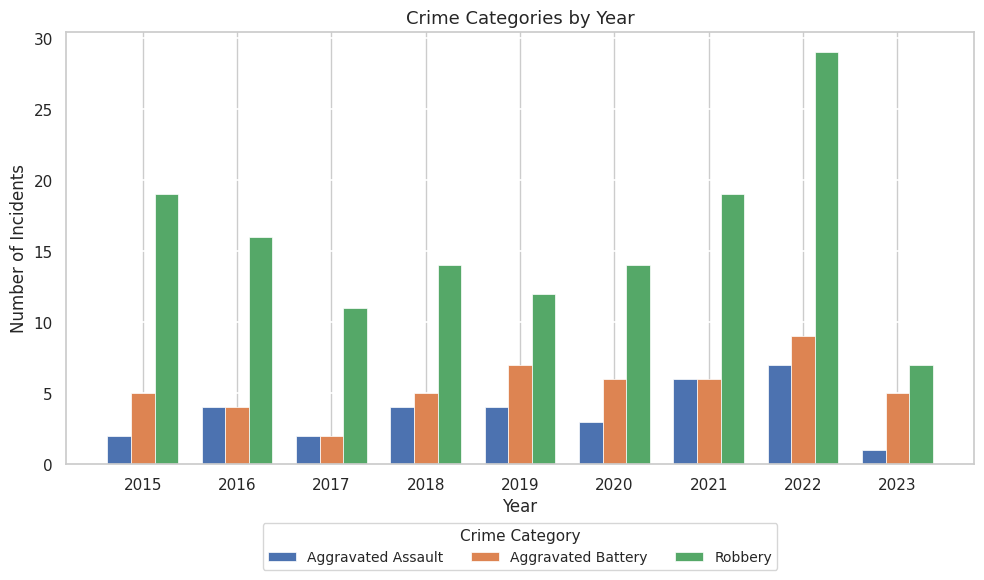

What is the value of the Robbery bar at the 2nd from the left?

16